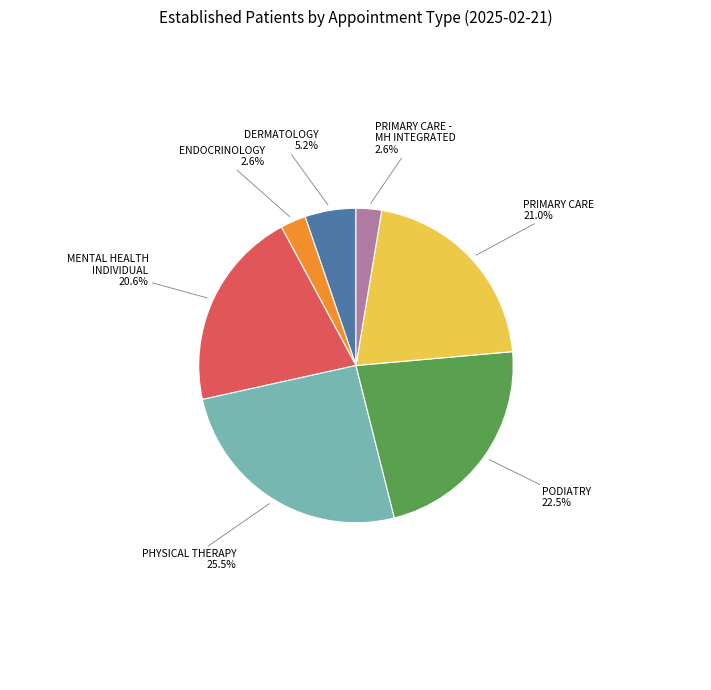

Does any single category account for the majority?

No